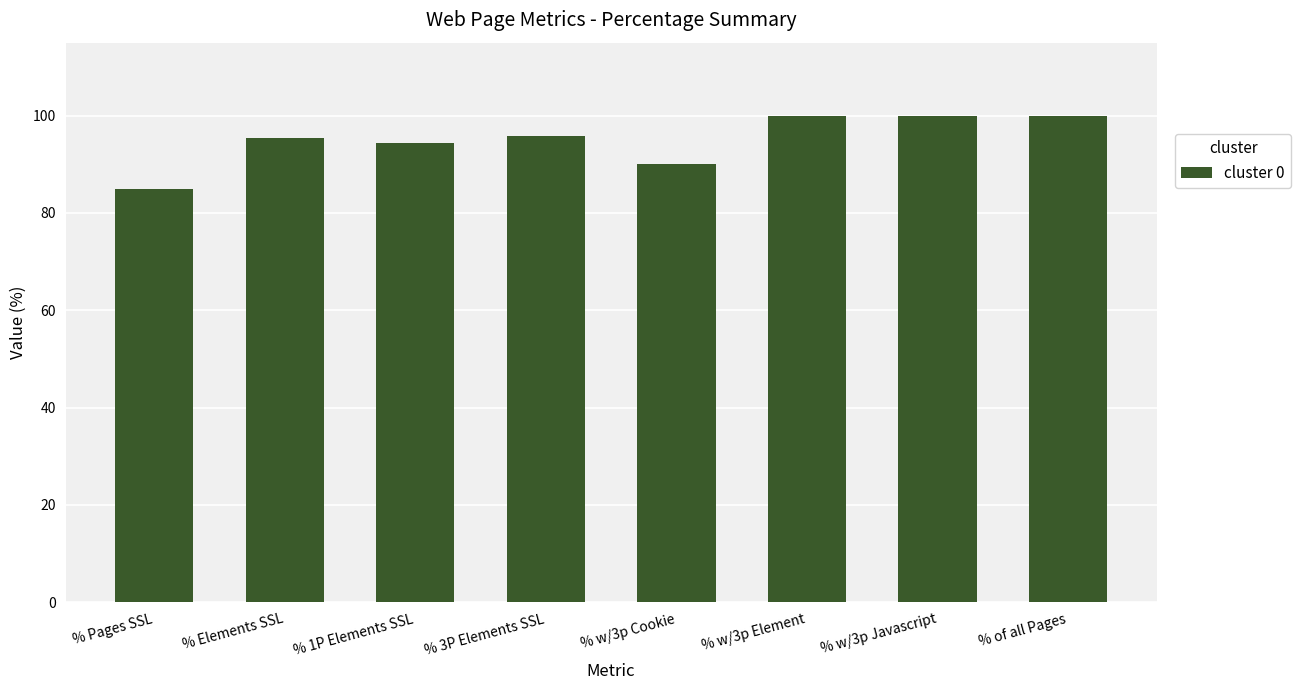

What is the ratio of the value at % Elements SSL to the value at % 3P Elements SSL?

1.0